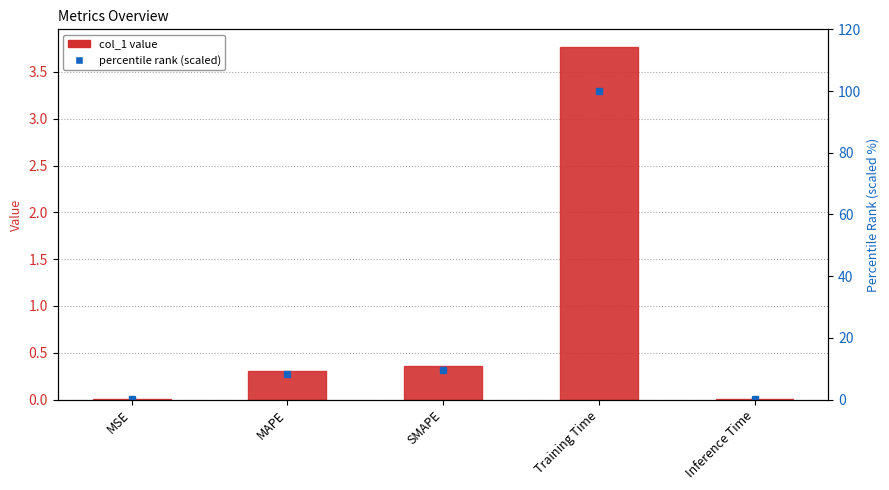

The col_1 value series shows 0.4 at SMAPE. True or false?

True